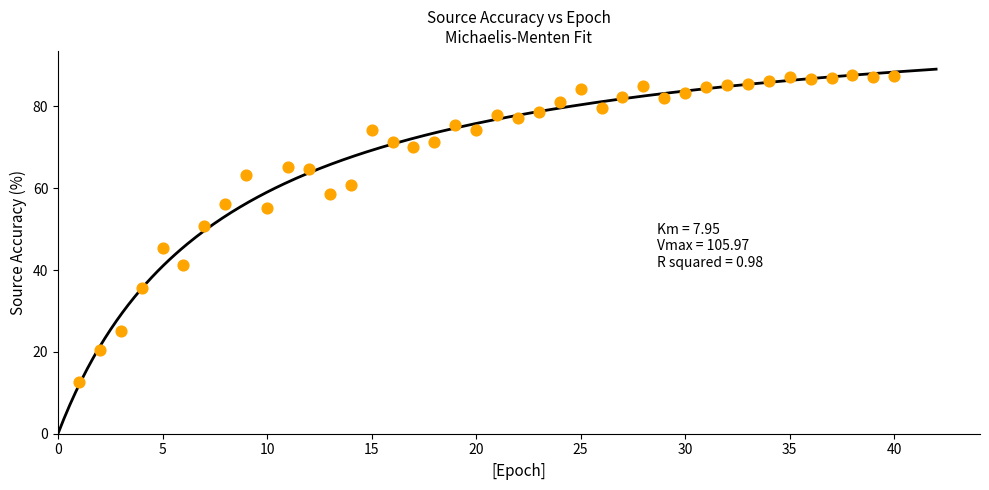

What is the range of X values (max minus min)?

39.0